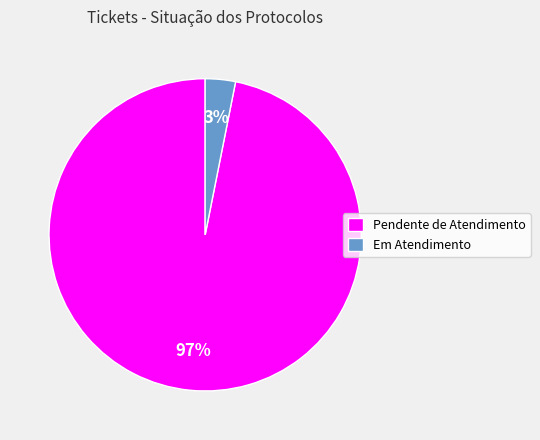

Does any single category account for the majority?

Yes